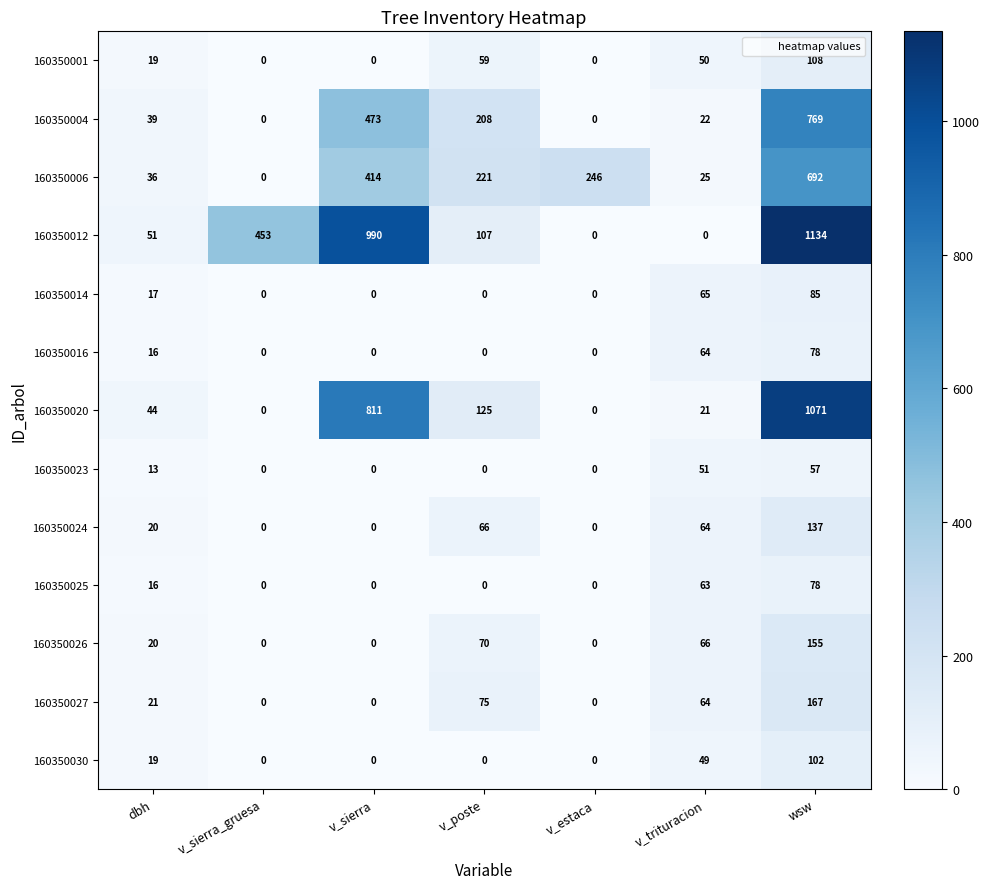

At how many categories does at least one series exceed 37?

7